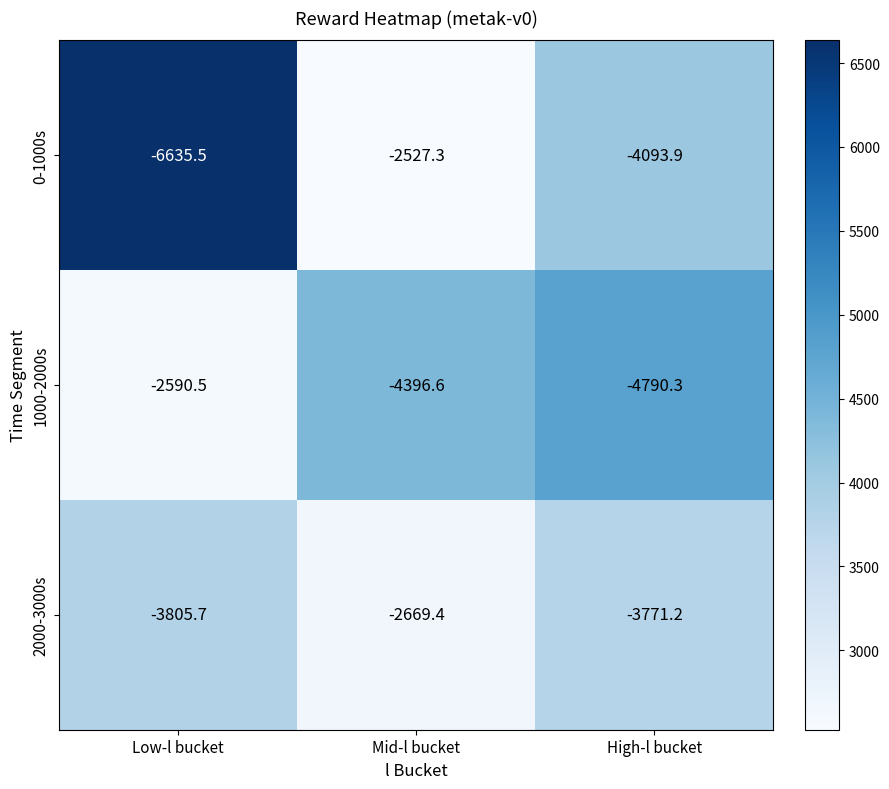

At Mid-l bucket, list the series in order from smallest to largest.

1000-2000s, 2000-3000s, 0-1000s